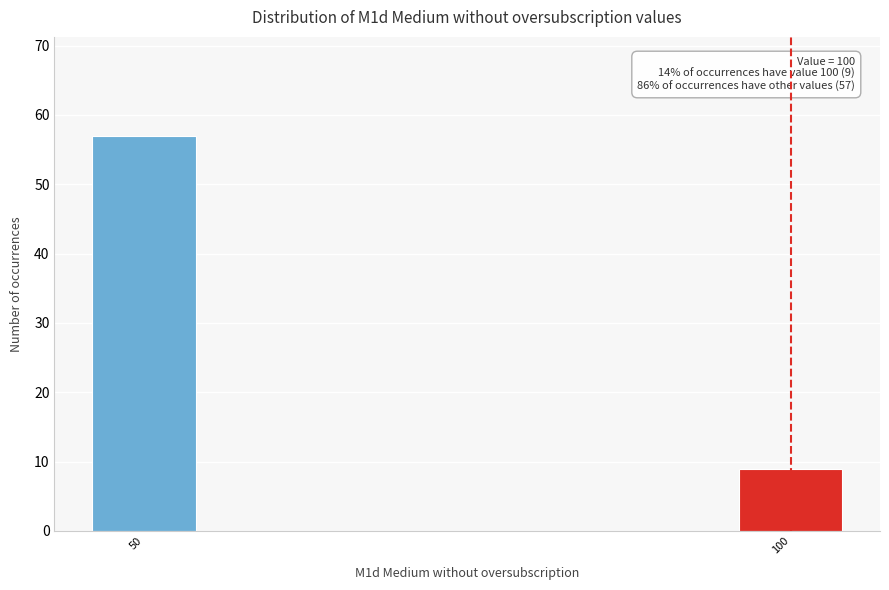

Reading right to left, what are all the values shown in this chart?

100=9	50=57